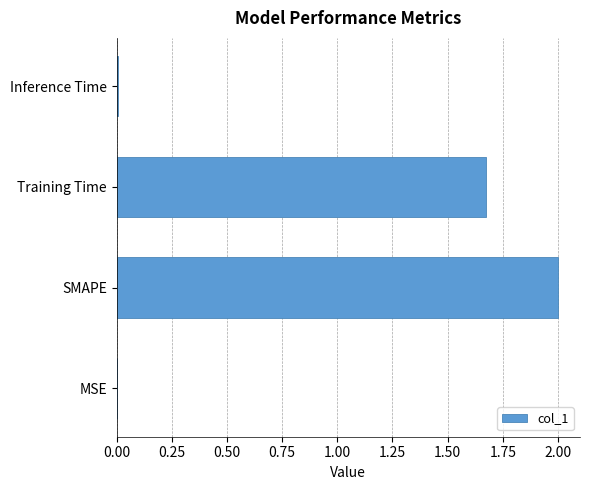

What is the greatest value displayed?

2.0